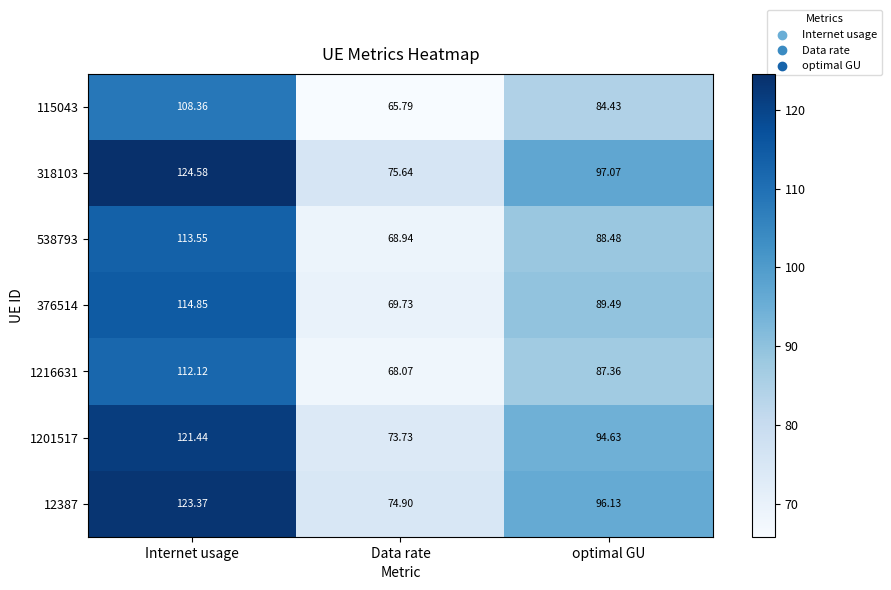

Rank the categories by 538793 value from highest to lowest.

Internet usage, optimal GU, Data rate